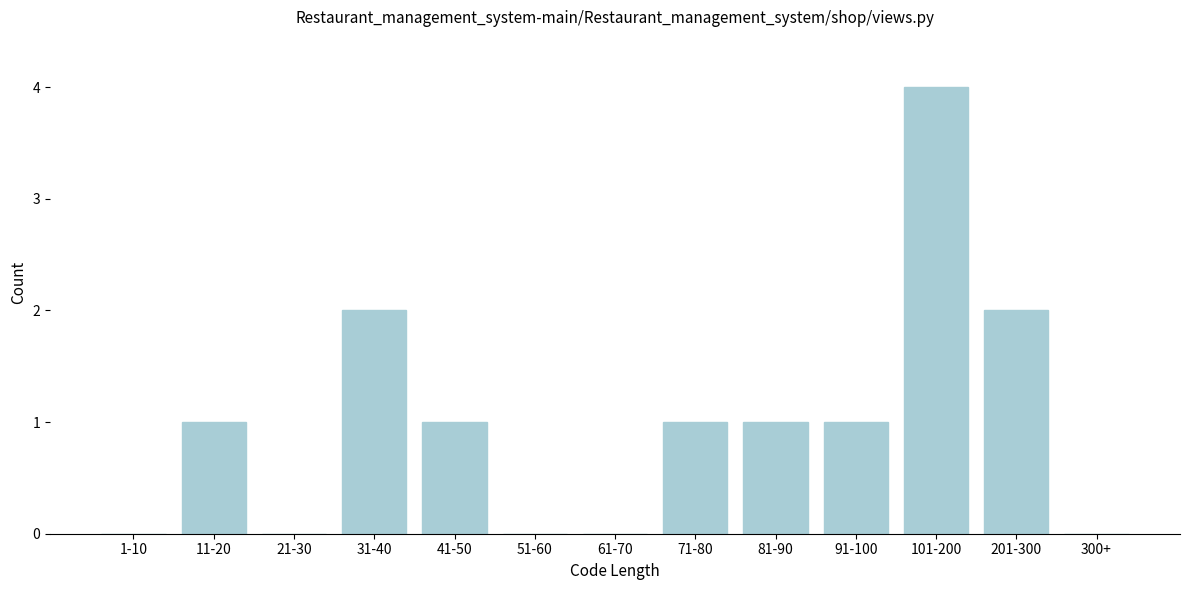

Reading left to right, extract all data points from this chart.

1-10=0	11-20=1	21-30=0	31-40=2	41-50=1	51-60=0	61-70=0	71-80=1	81-90=1	91-100=1	101-200=4	201-300=2	300+=0